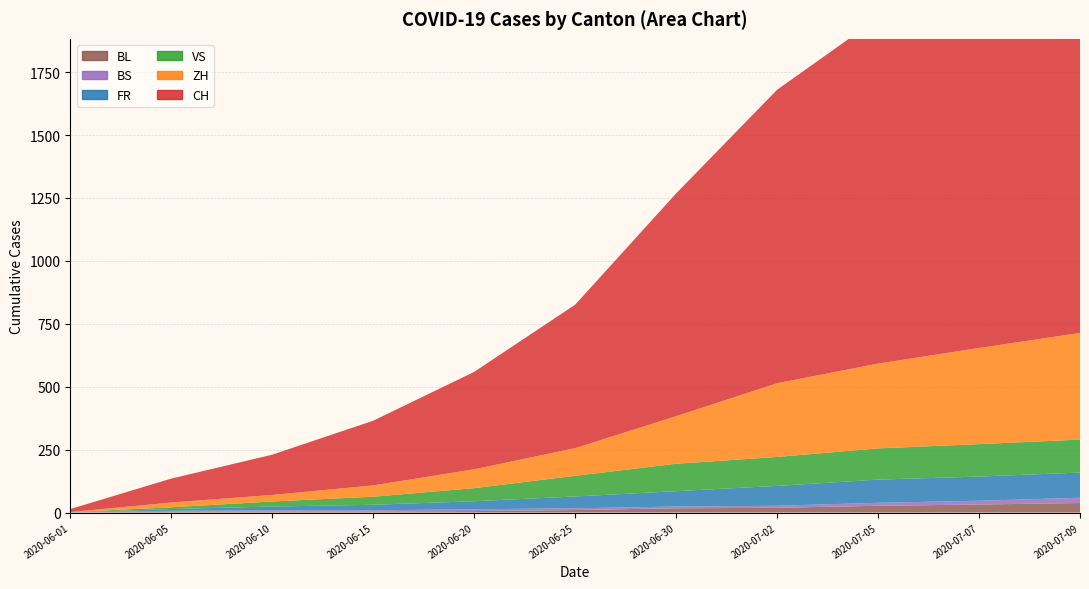

Reading right to left, transcribe all the data shown in this chart.

CH: 2020-07-09=1743	2020-07-07=1549	2020-07-05=1373	2020-07-02=1166	2020-06-30=885	2020-06-25=570	2020-06-20=387	2020-06-15=257	2020-06-10=160	2020-06-05=95	2020-06-01=12
ZH: 2020-07-09=424	2020-07-07=382	2020-07-05=337	2020-07-02=293	2020-06-30=189	2020-06-25=110	2020-06-20=75	2020-06-15=45	2020-06-10=26	2020-06-05=19	2020-06-01=0
FR: 2020-07-09=100	2020-07-07=96	2020-07-05=92	2020-07-02=79	2020-06-30=61	2020-06-25=47	2020-06-20=32	2020-06-15=22	2020-06-10=15	2020-06-05=7	2020-06-01=0
VS: 2020-07-09=131	2020-07-07=129	2020-07-05=124	2020-07-02=115	2020-06-30=109	2020-06-25=82	2020-06-20=52	2020-06-15=32	2020-06-10=20	2020-06-05=7	2020-06-01=1
BS: 2020-07-09=21	2020-07-07=15	2020-07-05=12	2020-07-02=8	2020-06-30=7	2020-06-25=7	2020-06-20=7	2020-06-15=5	2020-06-10=5	2020-06-05=4	2020-06-01=0
BL: 2020-07-09=38	2020-07-07=32	2020-07-05=27	2020-07-02=19	2020-06-30=17	2020-06-25=10	2020-06-20=6	2020-06-15=4	2020-06-10=4	2020-06-05=3	2020-06-01=1